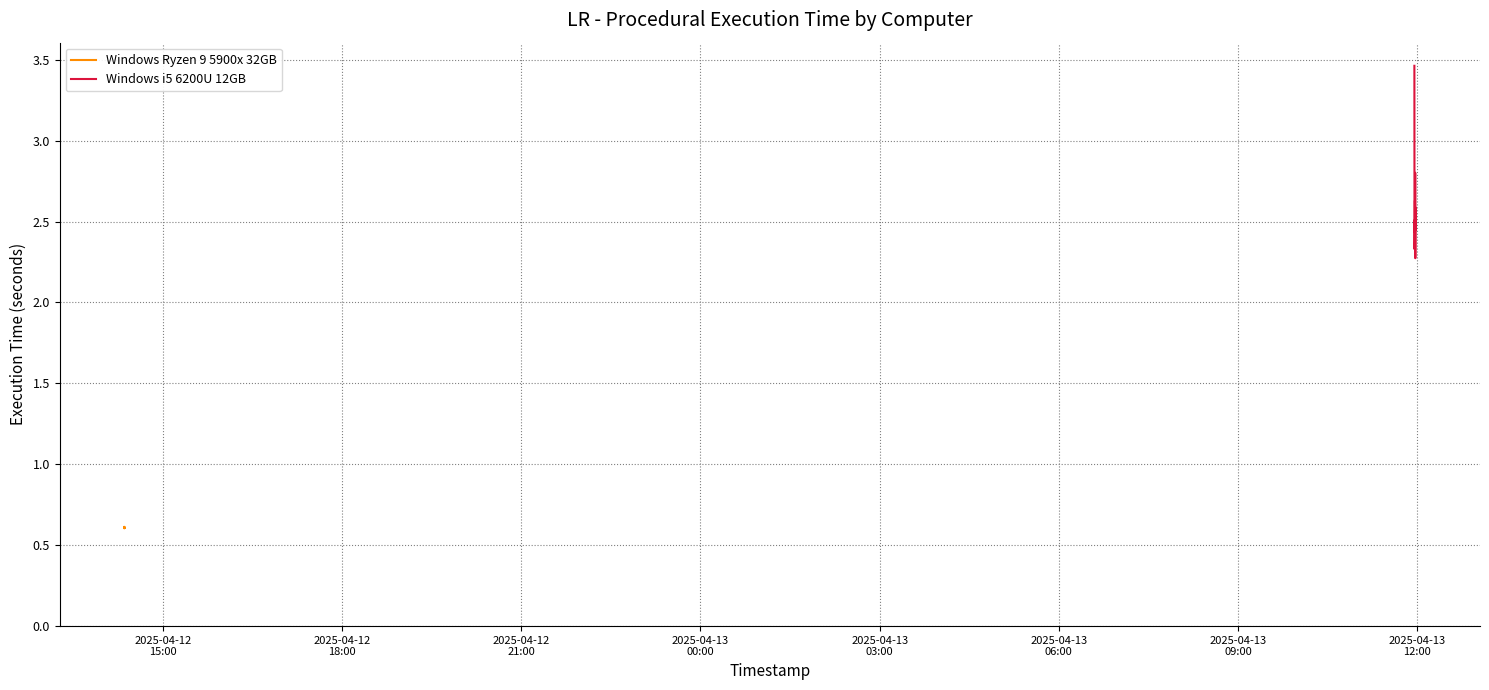

Count the number of data series in this chart.

2